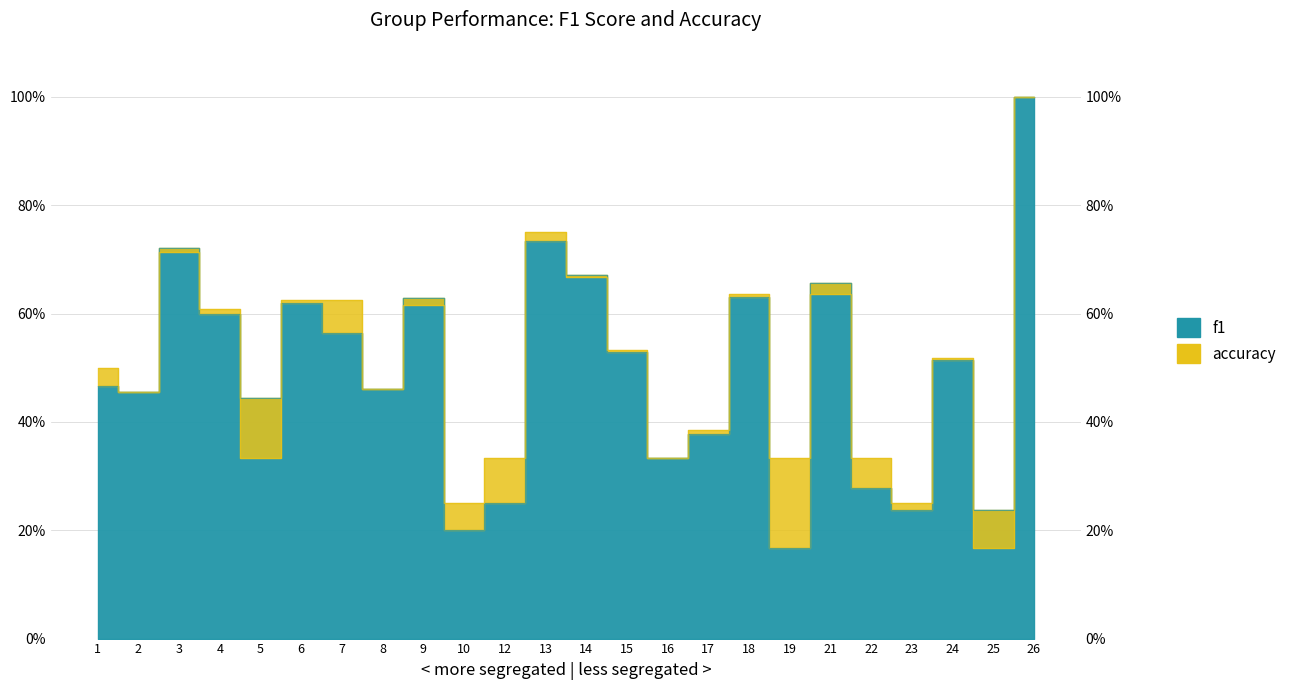

What is the total value across all series at 2?

0.9